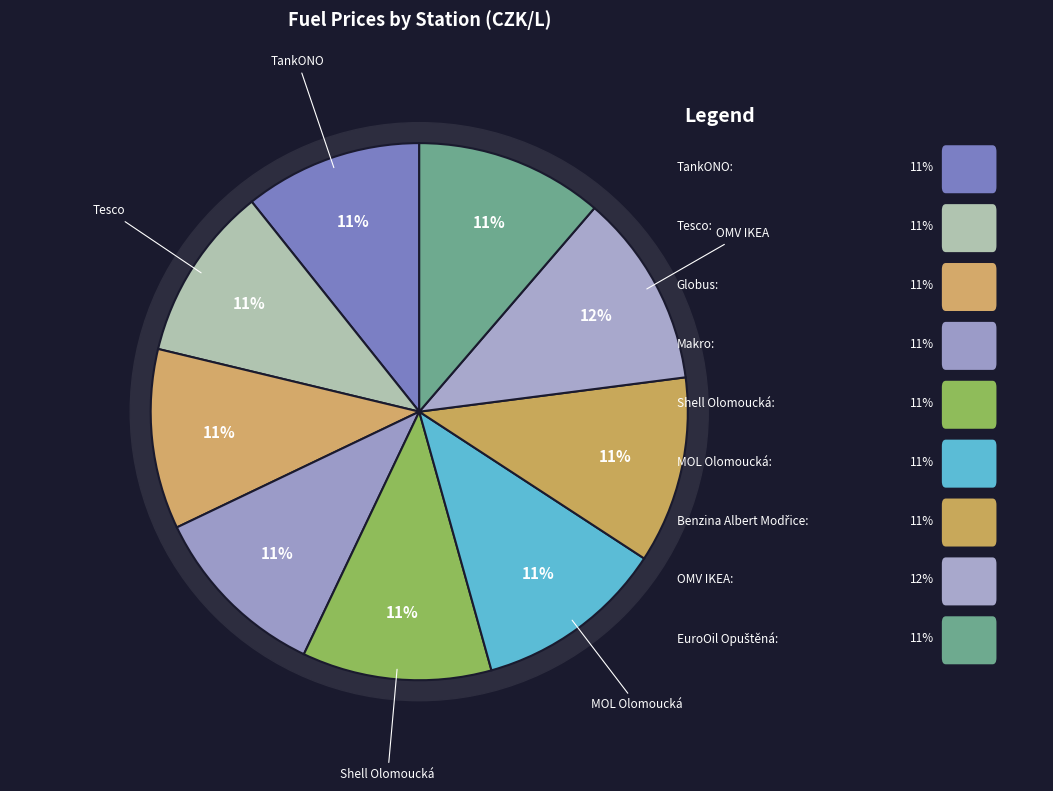

Is OMV IKEA the majority of the pie?

No